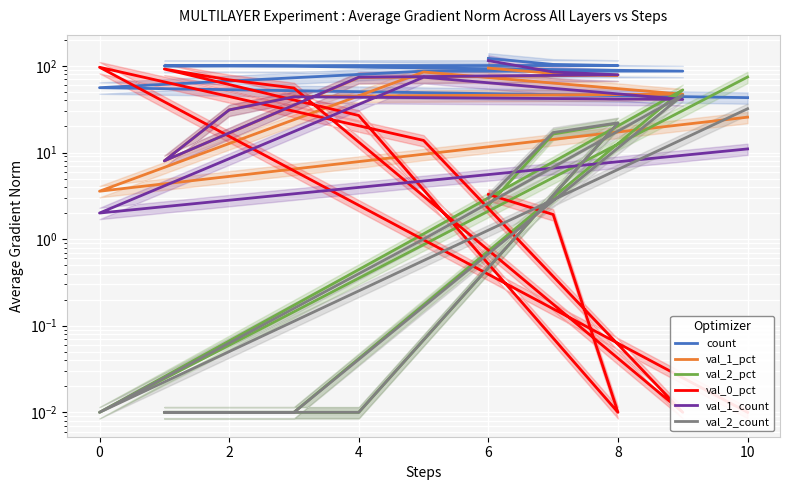

Is the value of count at 8 greater than the value of val_2_count at 8?

Yes